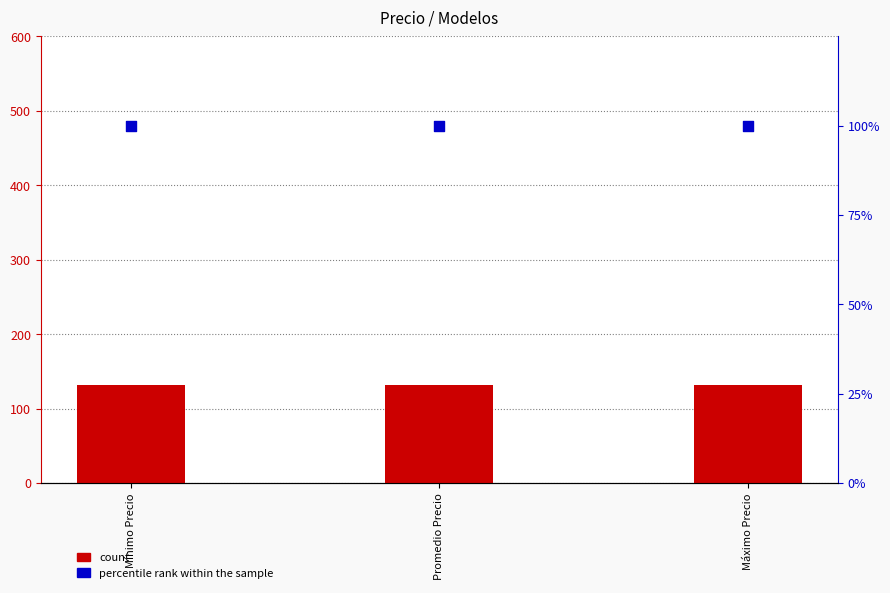

What are all the series names shown in the legend?

count, percentile rank within the sample